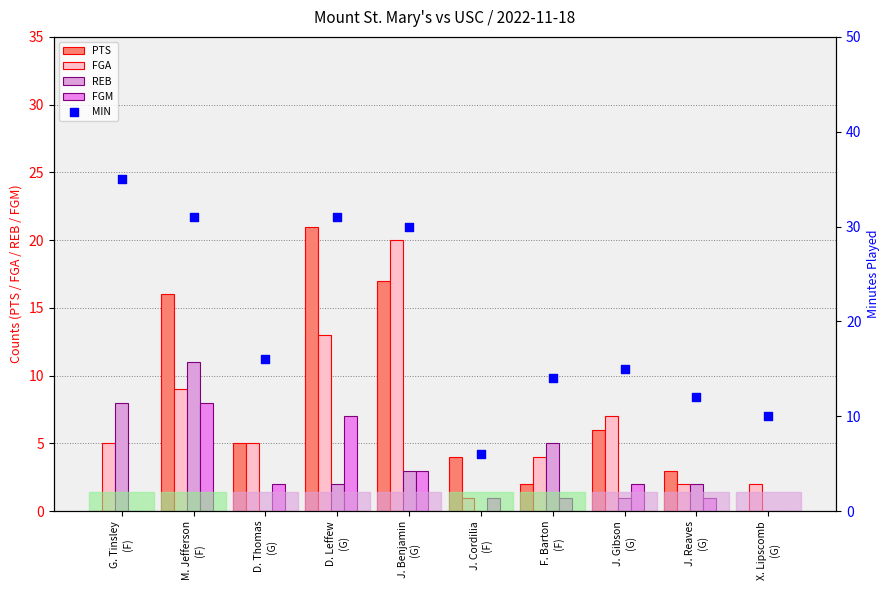

Which series reaches the maximum Y coordinate?

MIN